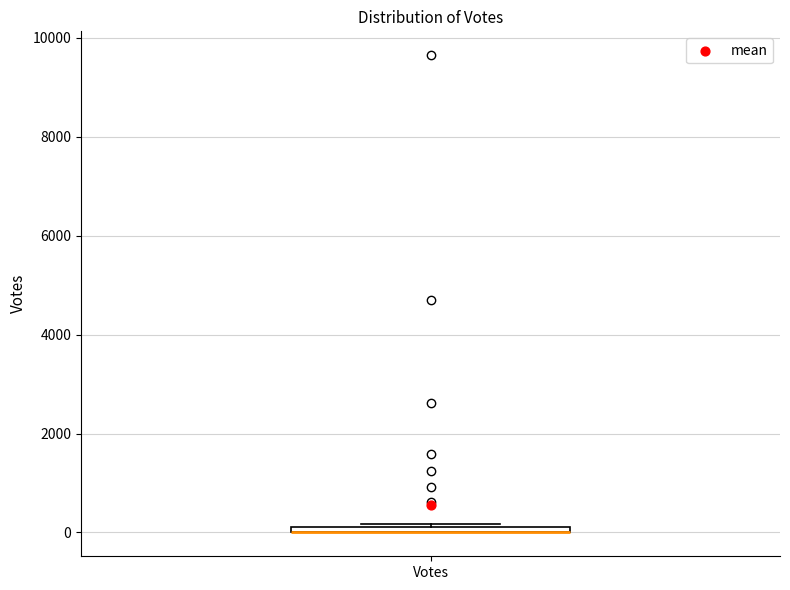

Where is the upper edge of the box for Votes on the y-axis? The values are not printed on the chart, so give them approximately, as read against the axis.

200